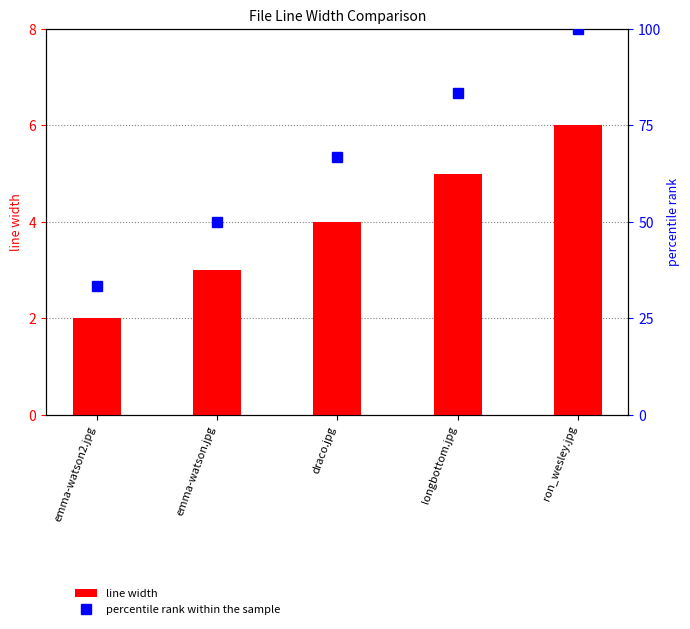

Rank the series by their maximum value, from highest to lowest.

percentile rank within the sample, line width